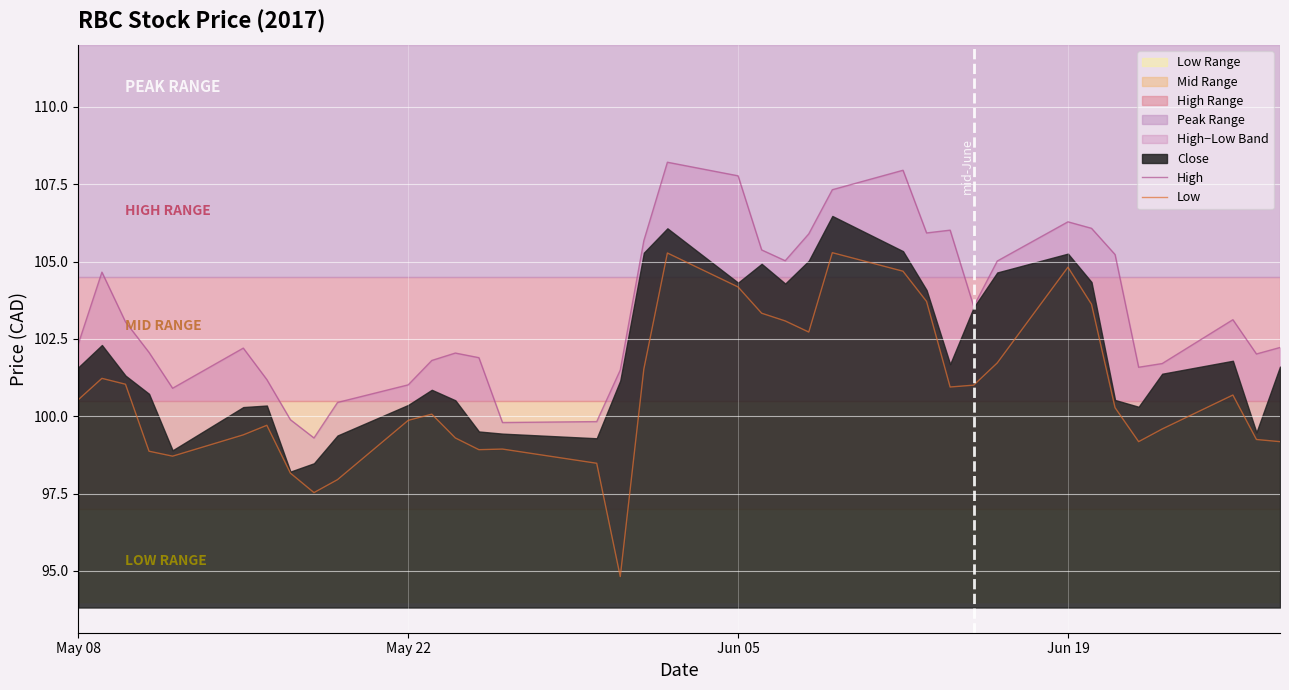

What is the minimum value shown in the chart?

94.8